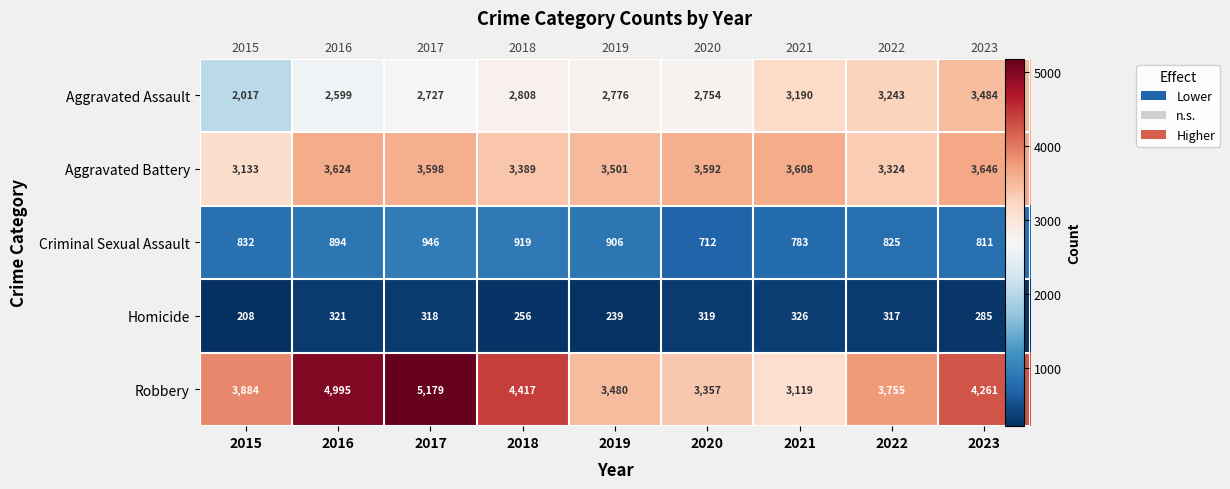

The Homicide series shows 239 at 2019. True or false?

True